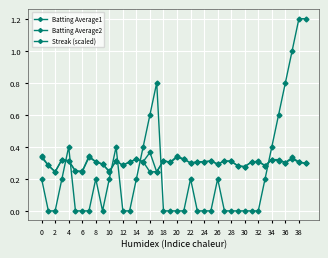

Reading left to right, list all the values displayed in this chart.

Batting Average1: 0.3	0.3	0.2	0.3	0.3	0.2	0.2	0.3	0.3	0.3	0.2	0.3	0.3	0.3	0.3	0.3	0.2	0.2	0.3	0.3	0.3	0.3	0.3	0.3	0.3	0.3	0.3	0.3	0.3	0.3	0.3	0.3	0.3	0.3	0.3	0.3	0.3	0.3	0.3	0.3
Batting Average2: 0.3	0.3	0.2	0.3	0.3	0.2	0.2	0.3	0.3	0.3	0.2	0.3	0.3	0.3	0.3	0.3	0.4	0.2	0.3	0.3	0.3	0.3	0.3	0.3	0.3	0.3	0.3	0.3	0.3	0.3	0.3	0.3	0.3	0.3	0.3	0.3	0.3	0.3	0.3	0.3
Streak (scaled): 0.2	0.0	0.0	0.2	0.4	0.0	0.0	0.0	0.2	0.0	0.2	0.4	0.0	0.0	0.2	0.4	0.6	0.8	0.0	0.0	0.0	0.0	0.2	0.0	0.0	0.0	0.2	0.0	0.0	0.0	0.0	0.0	0.0	0.2	0.4	0.6	0.8	1.0	1.2	1.2